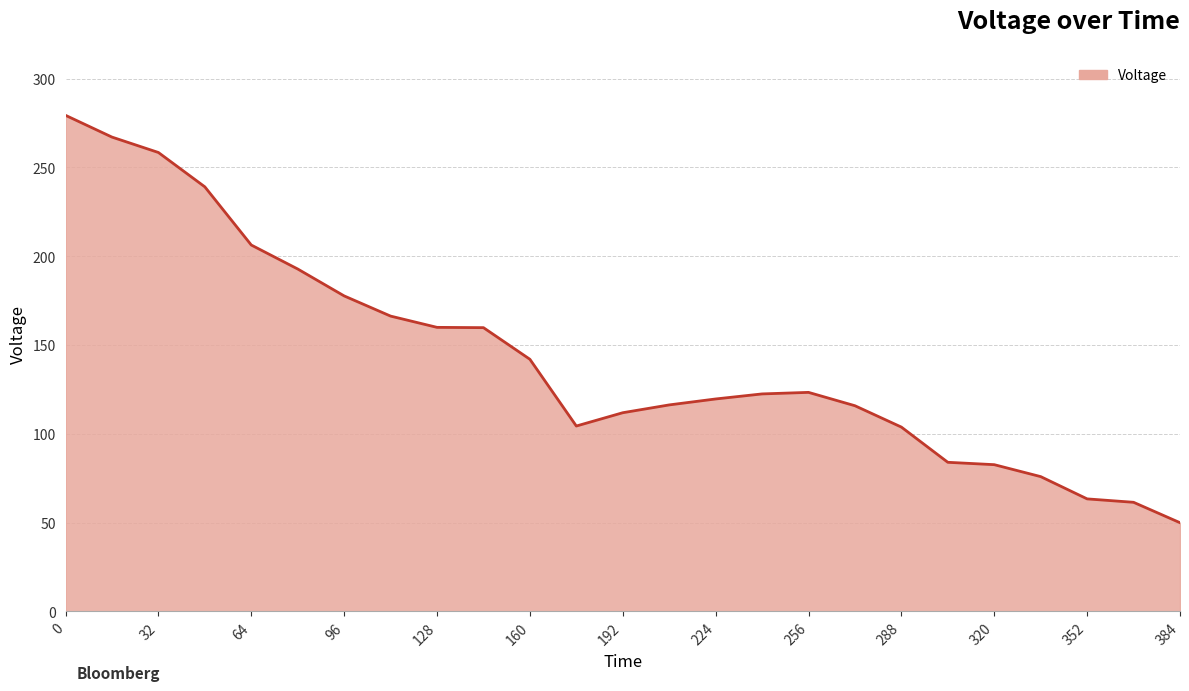

What is the minimum value shown in the chart?

49.9